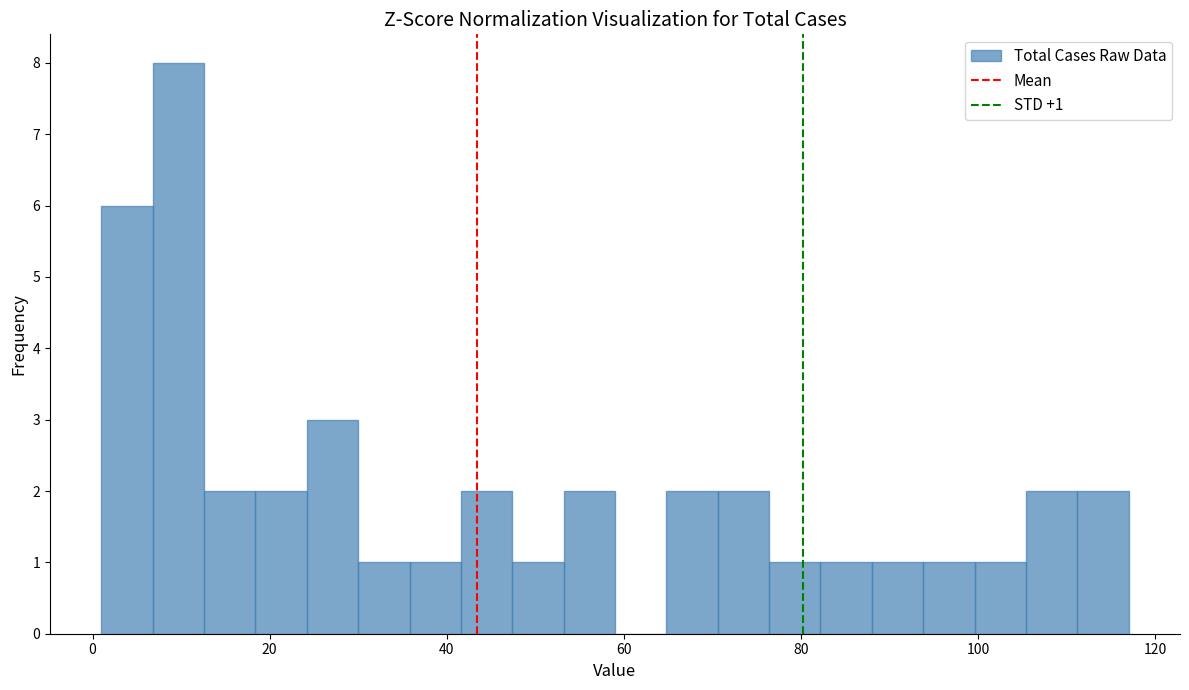

Around what value on the x-axis is the tallest bar? Give the approximate position of its centre, as read against the axis.

10